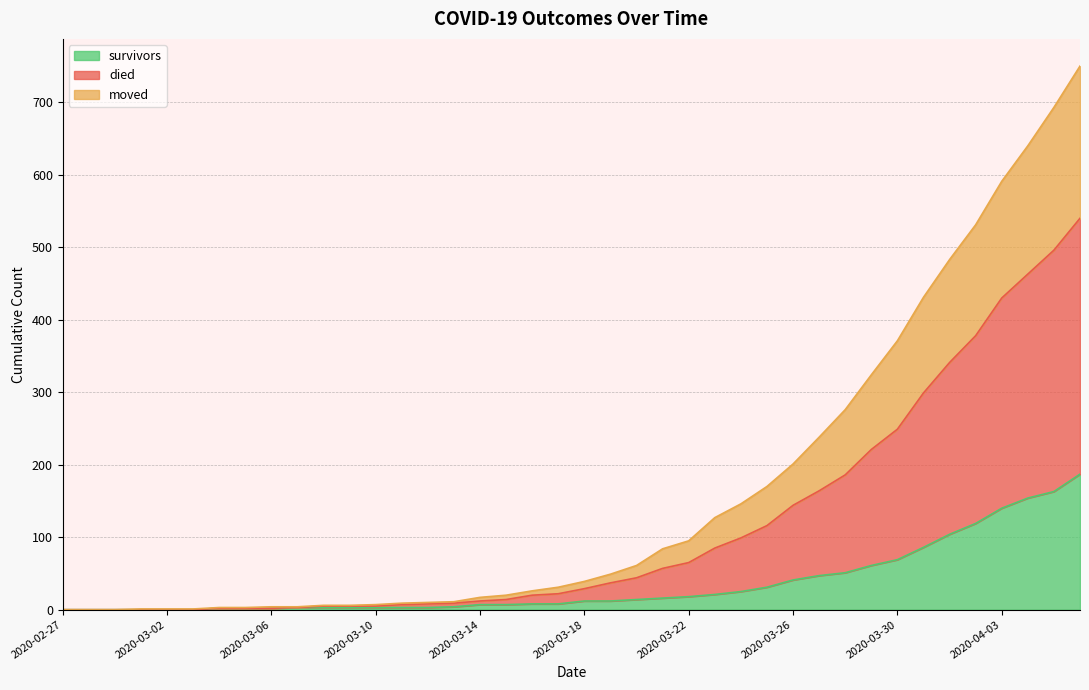

Does the chart have visible grid lines?

Yes